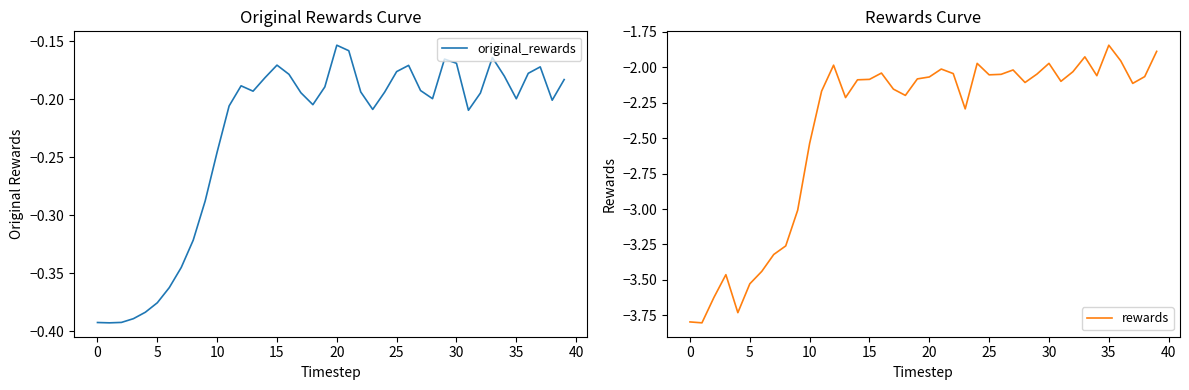

At which label does rewards reach its peak?

35